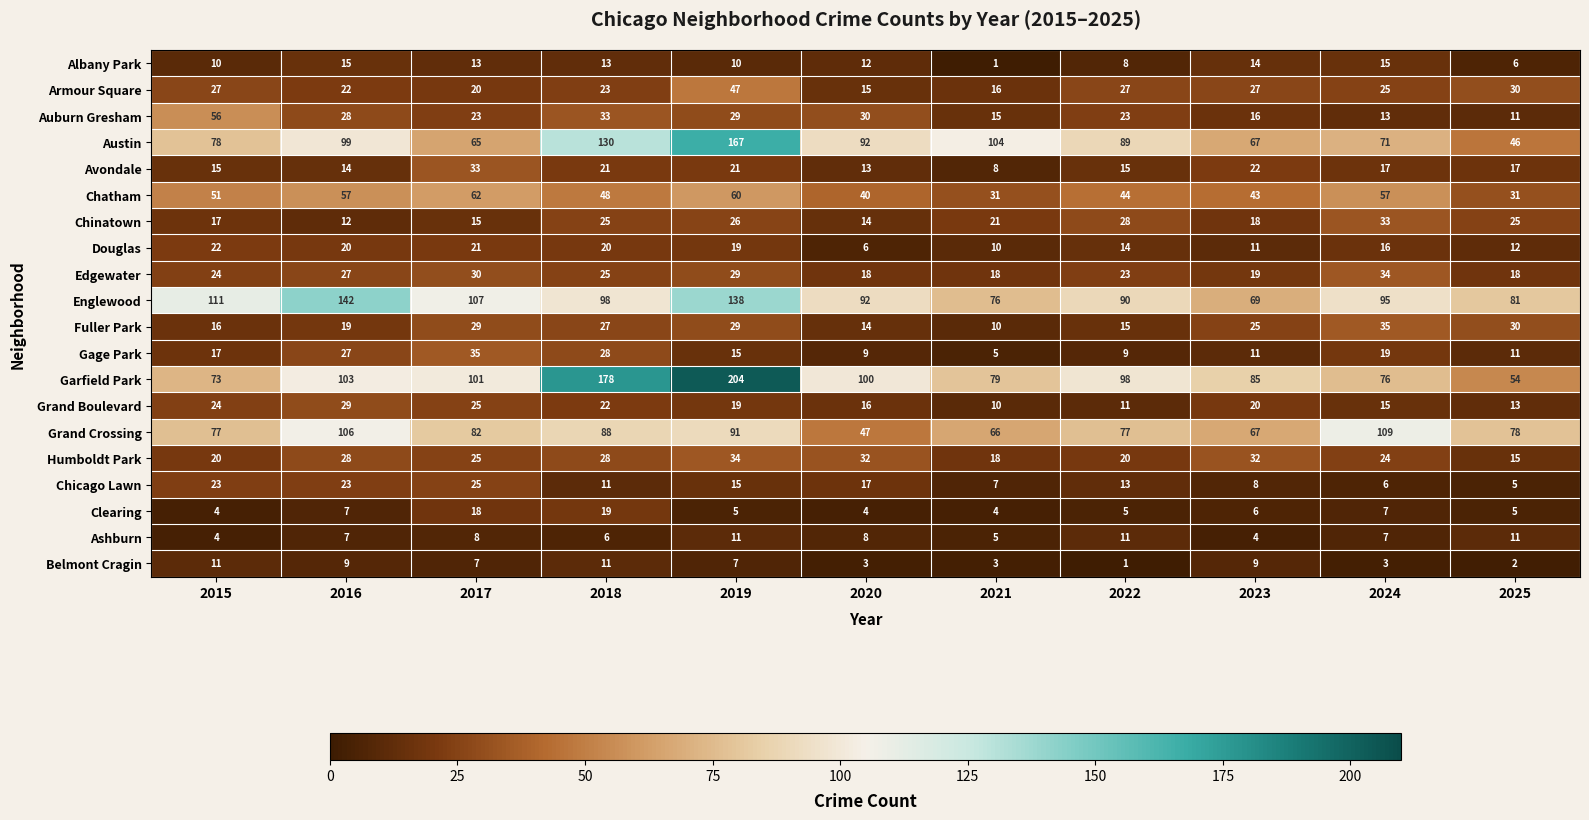

How many categories are shown in the chart?

11